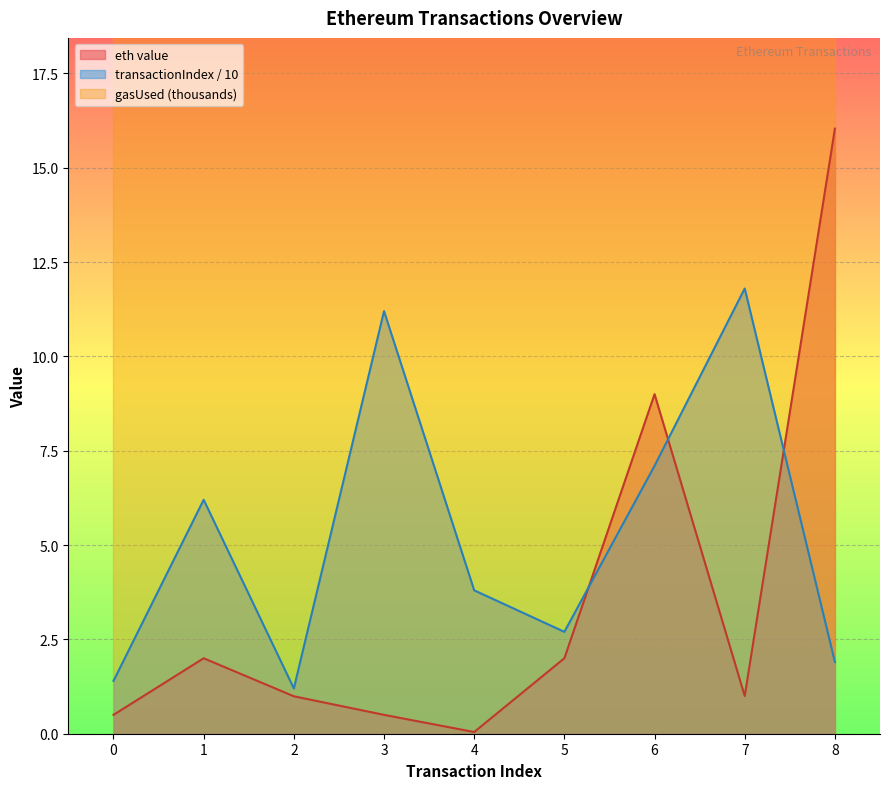

True or false: eth value and transactionIndex / 10 intersect in this chart.

True